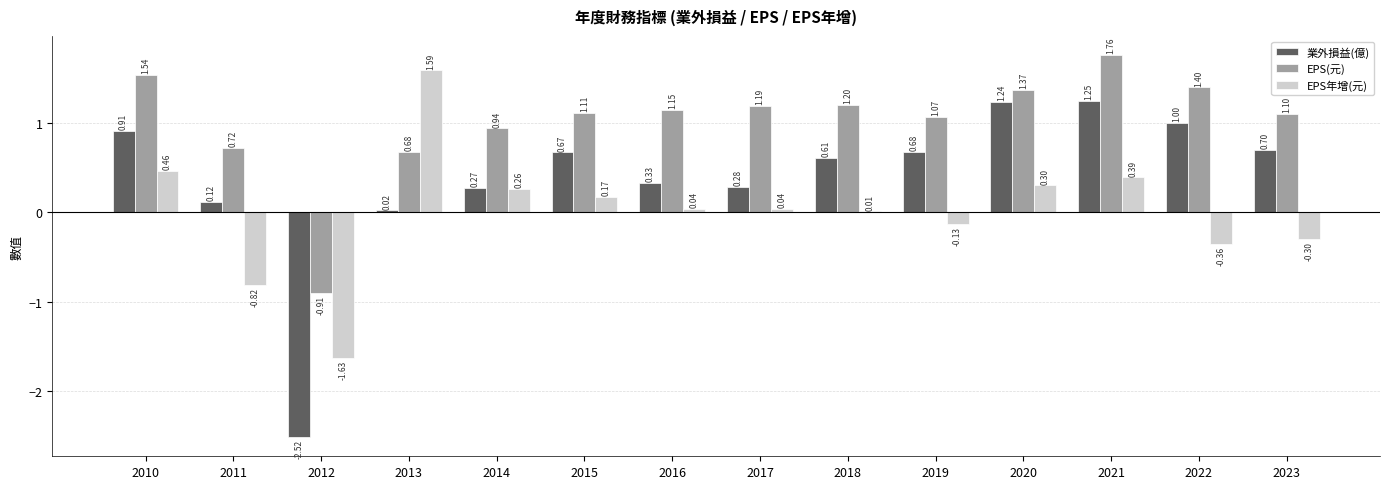

At which category is the sum across all series the highest?

2021